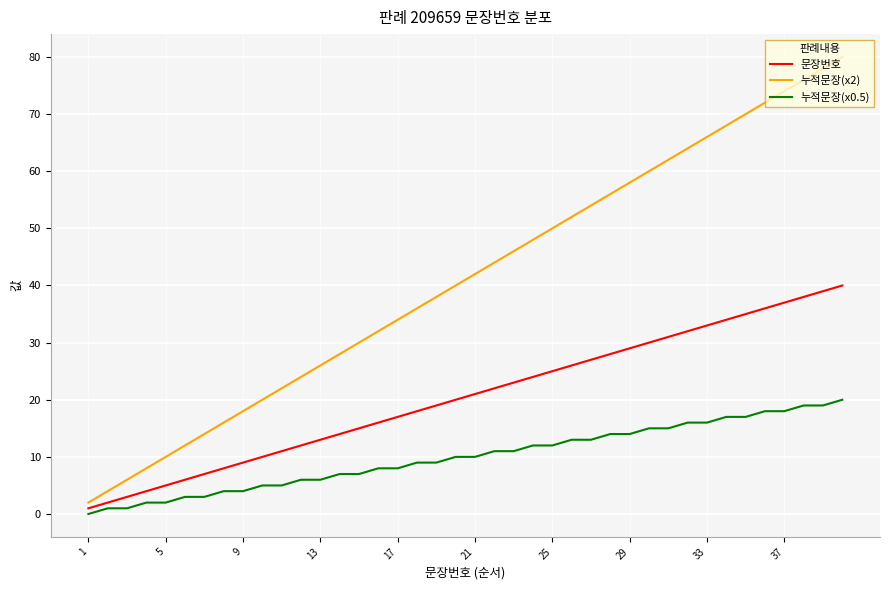

What is the greatest value displayed?

80